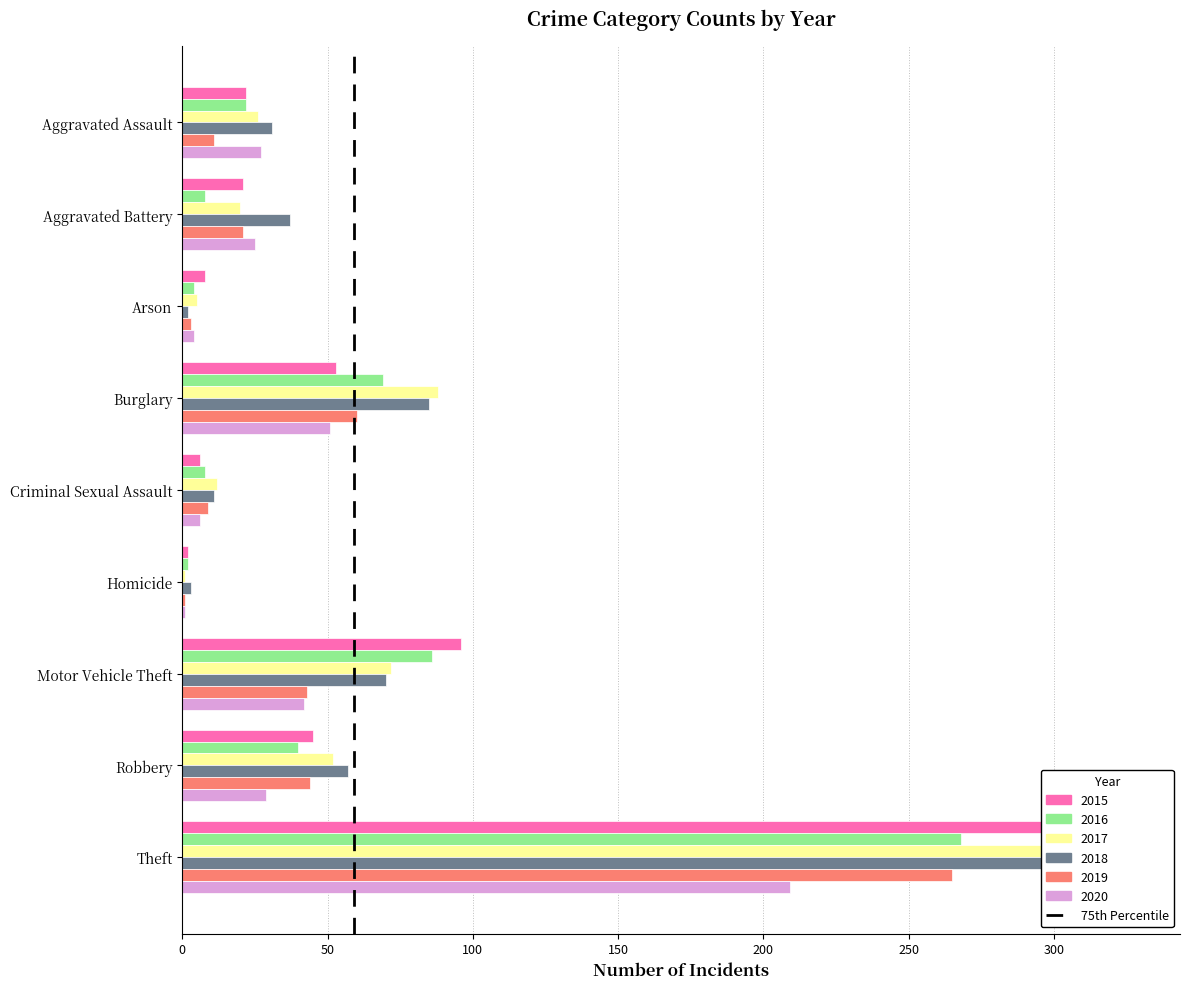

What is the difference between the maximum and minimum values in the 2019 series?

264